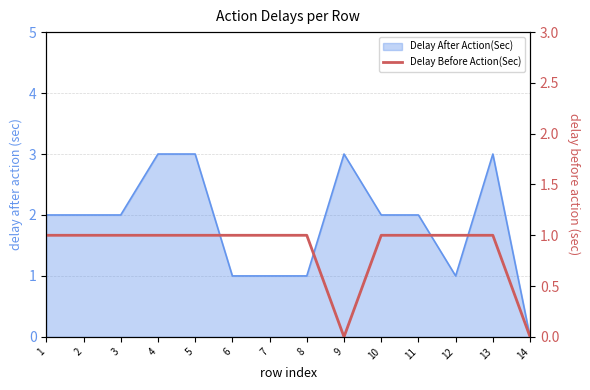

Is it true that the value at 1 is 1?

False